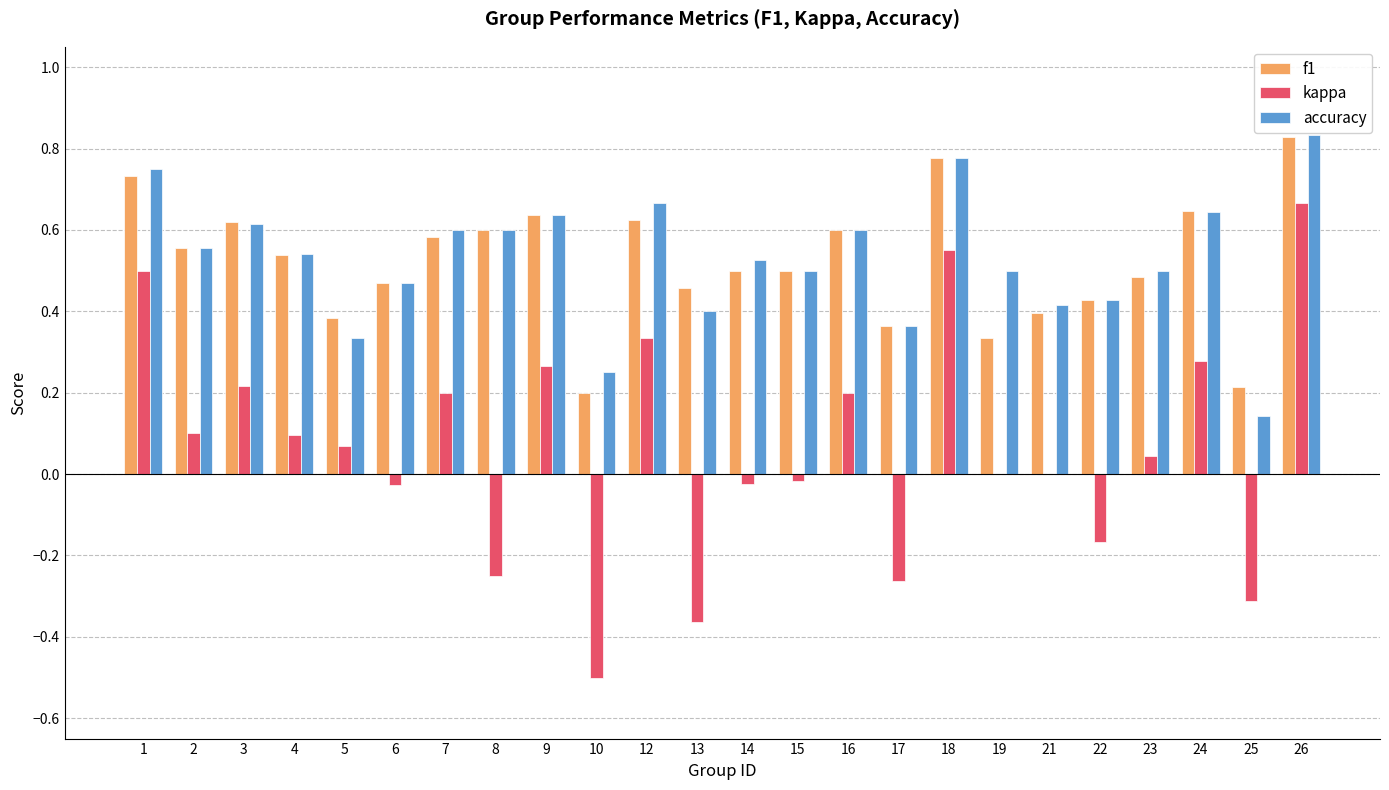

What is the total value across all series at 23?

1.0